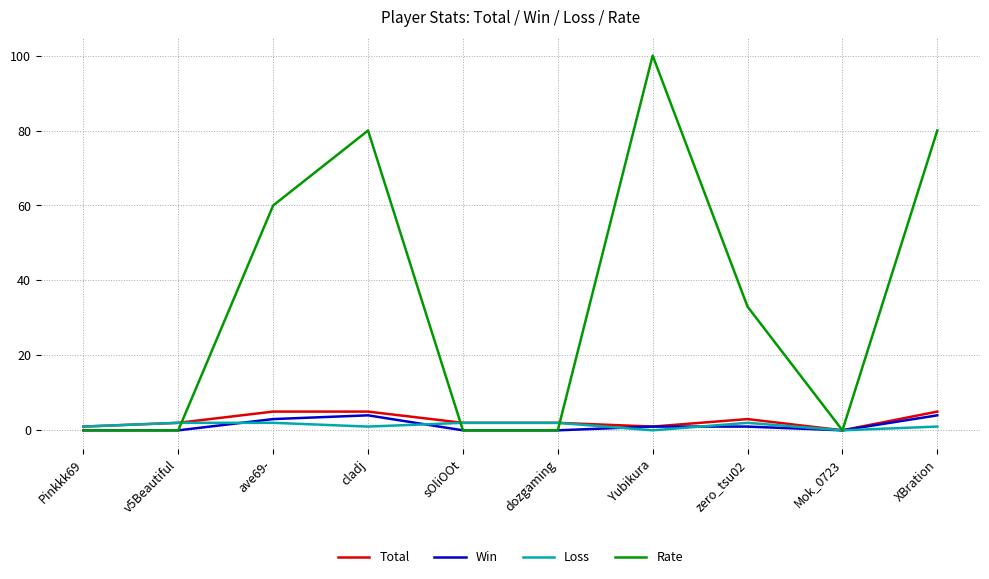

Between Yubikura and XBration, which series saw the biggest shift?

Rate